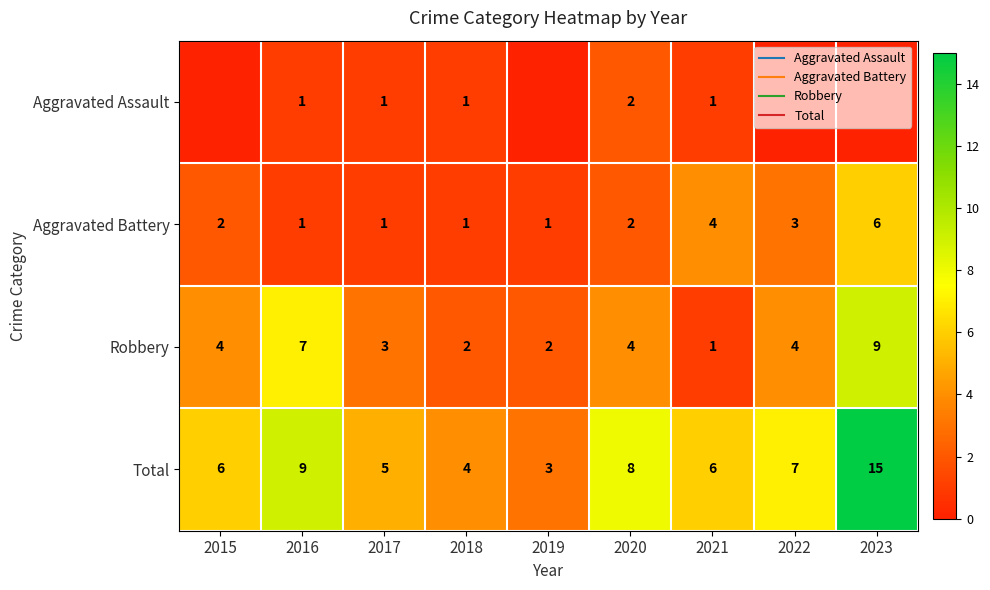

Count the number of data series in this chart.

4